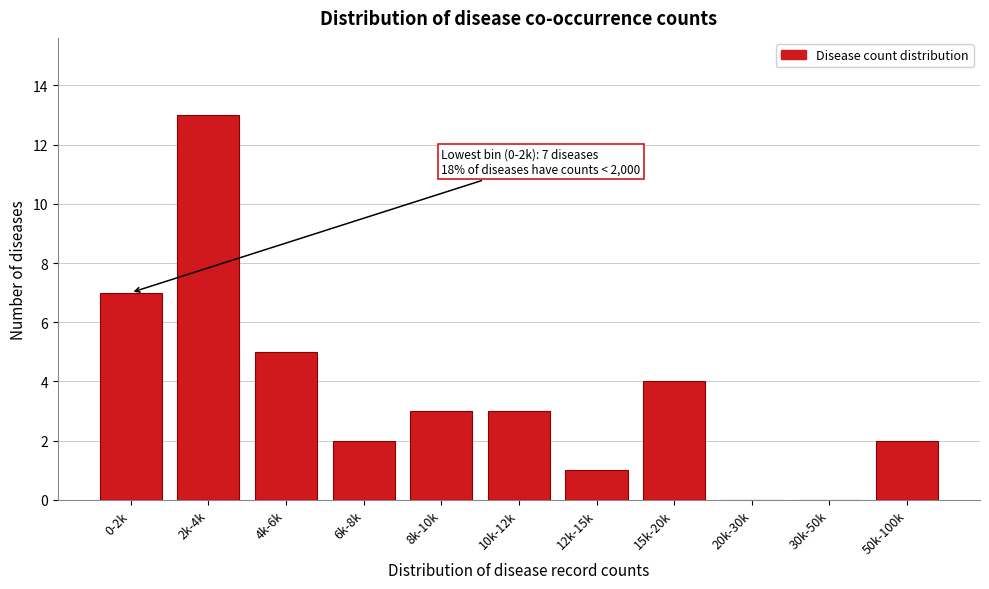

Reading left to right, what are all the values shown in this chart?

0-2k=7	2k-4k=13	4k-6k=5	6k-8k=2	8k-10k=3	10k-12k=3	12k-15k=1	15k-20k=4	20k-30k=0	30k-50k=0	50k-100k=2